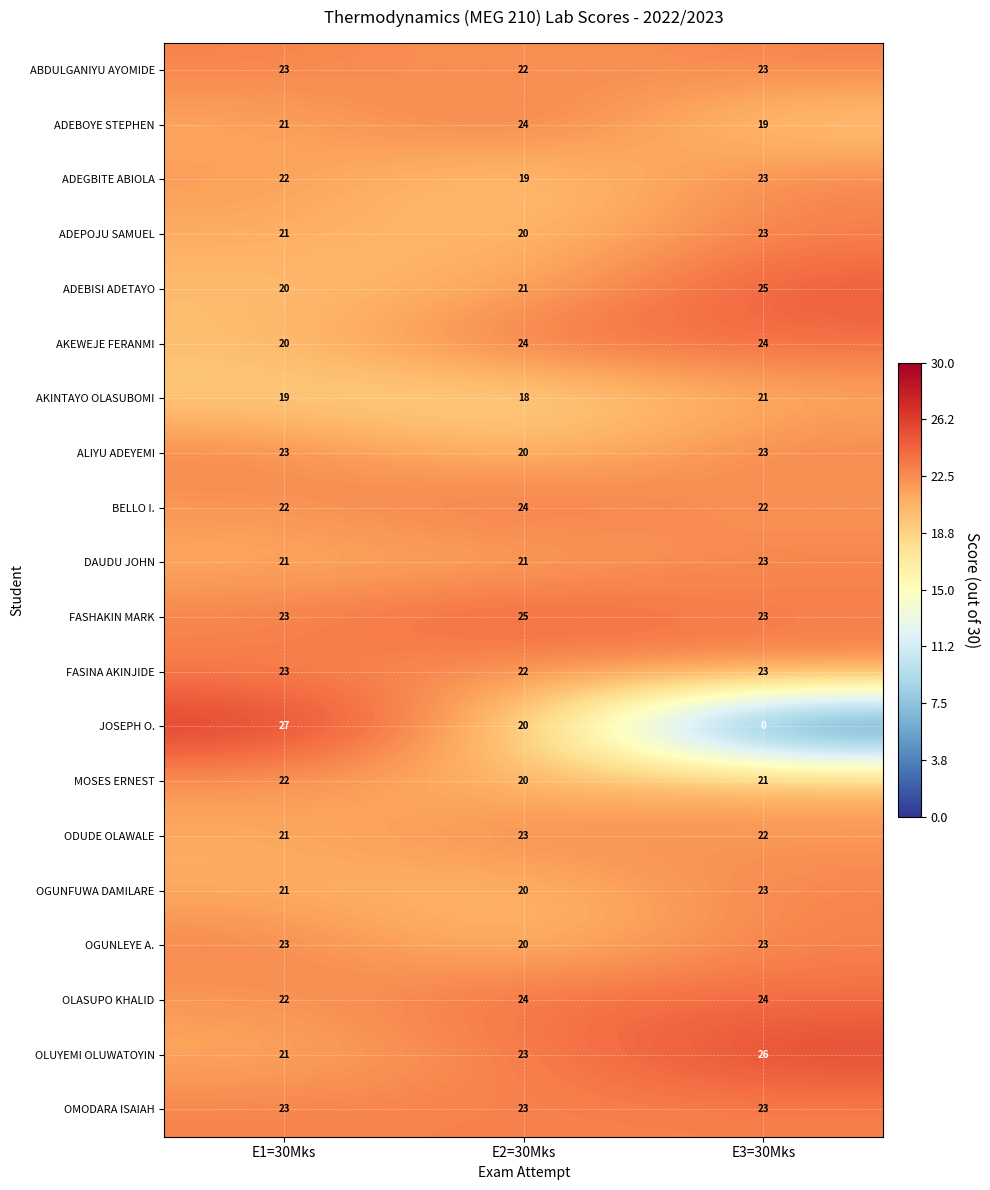

Which series has the widest spread of values?

JOSEPH O.